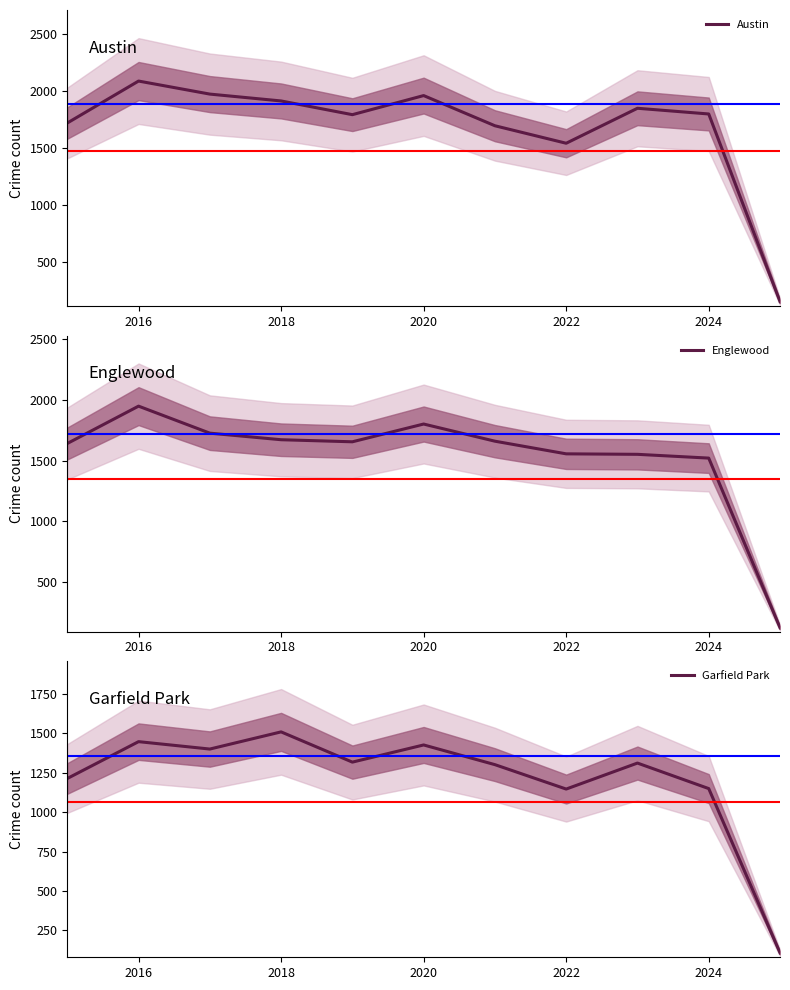

At which label is Austin closest to 1121?

2022